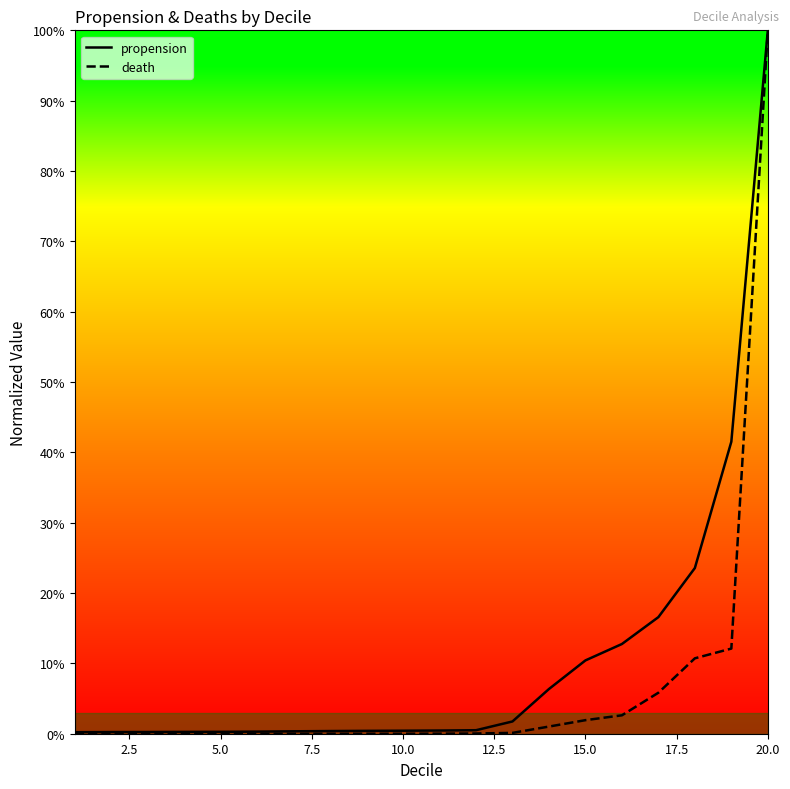

Rank the series by their maximum value, from lowest to highest.

propension, death